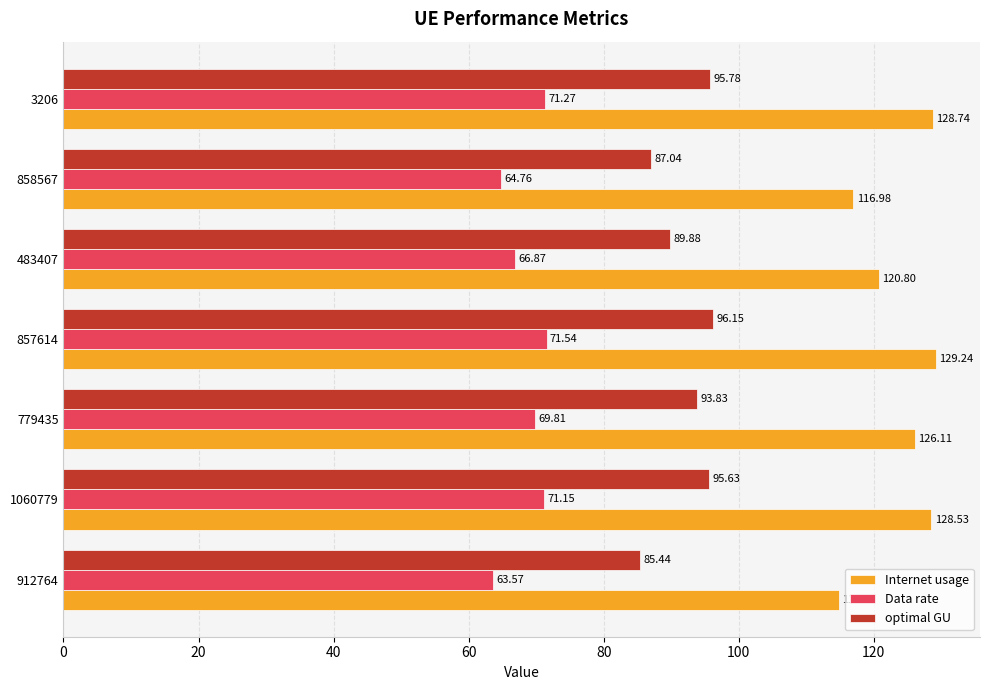

At 857614, list the series in order from largest to smallest.

Internet usage, optimal GU, Data rate